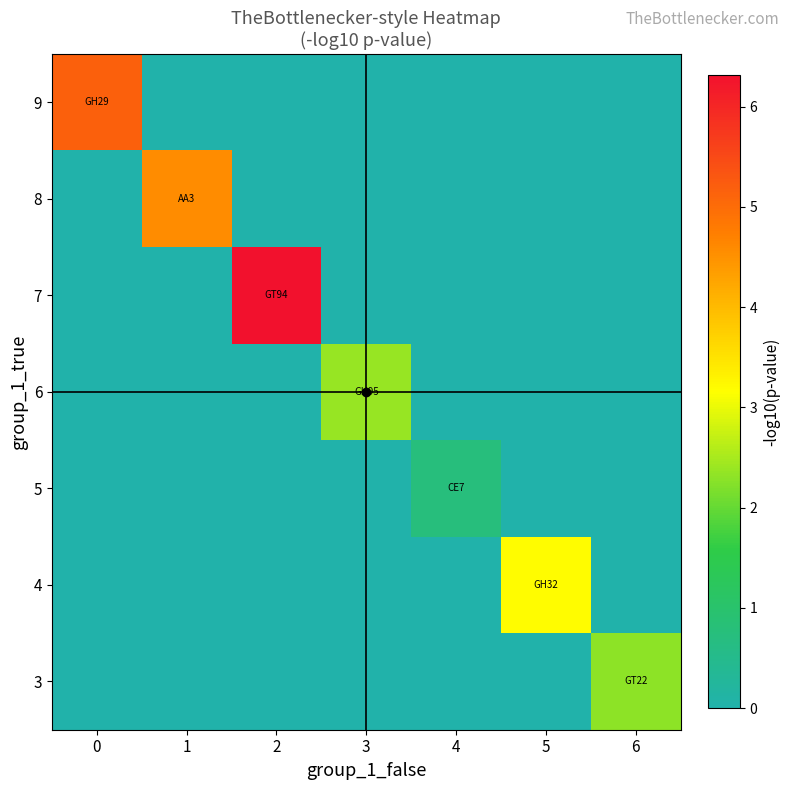

What is the spread (max minus min) of values at 1?

4.6